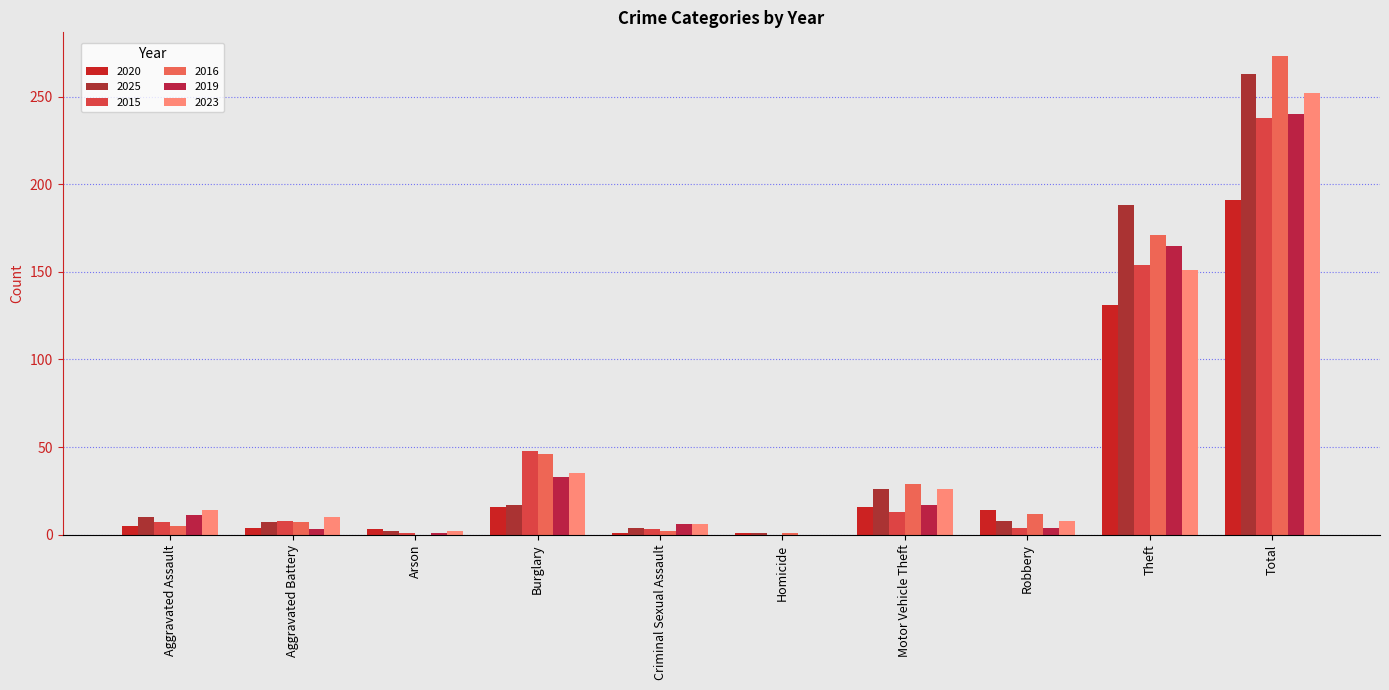

What is the difference between the highest and lowest values at Burglary?

32